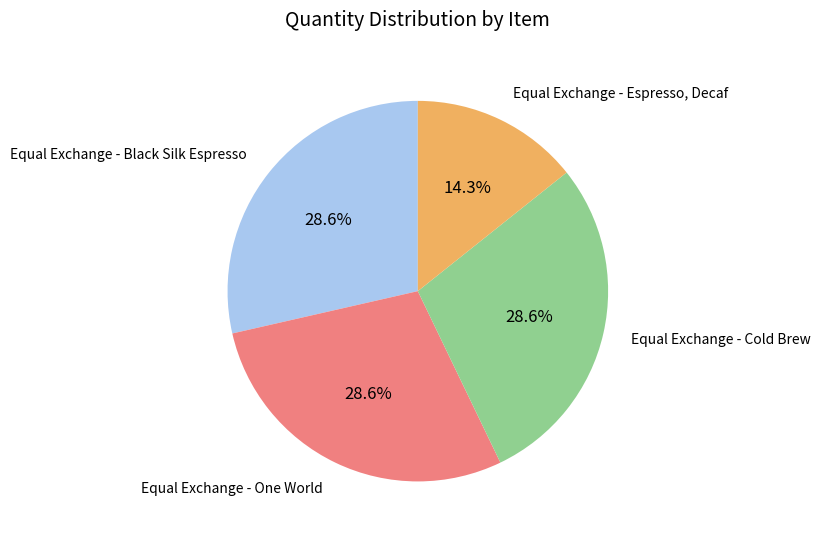

How many segments does this pie chart have?

4